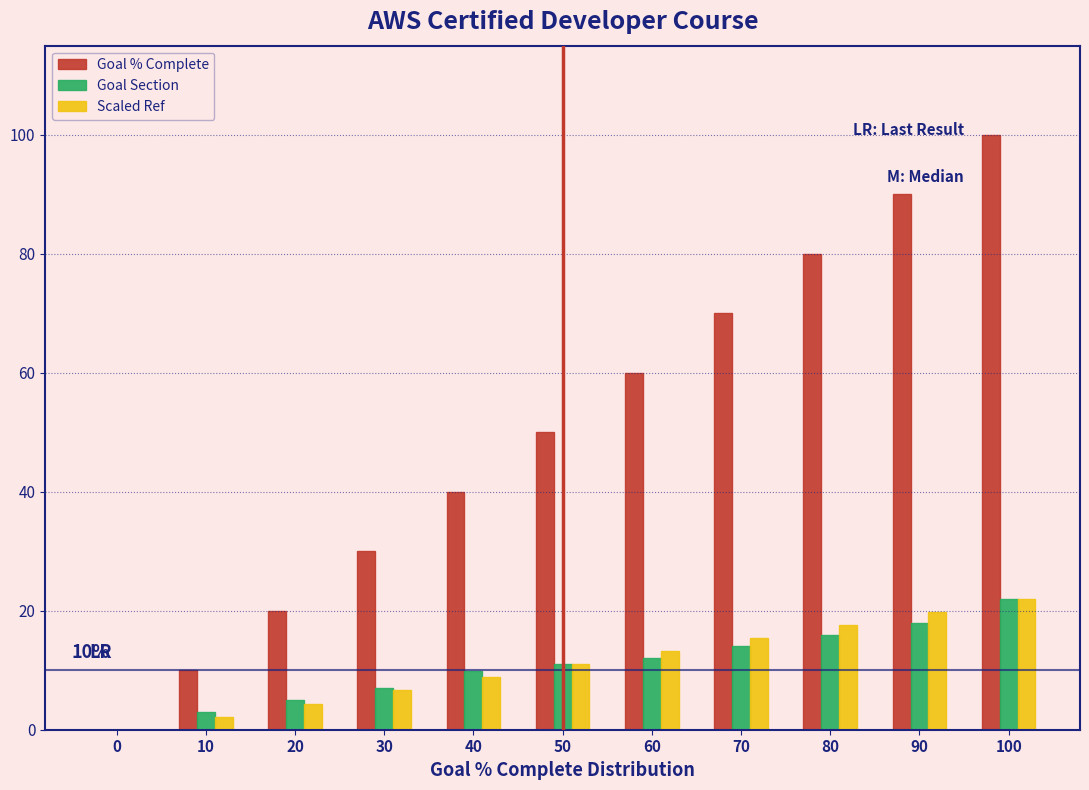

Is it true that Goal % Complete equals 24.0 at 70?

False